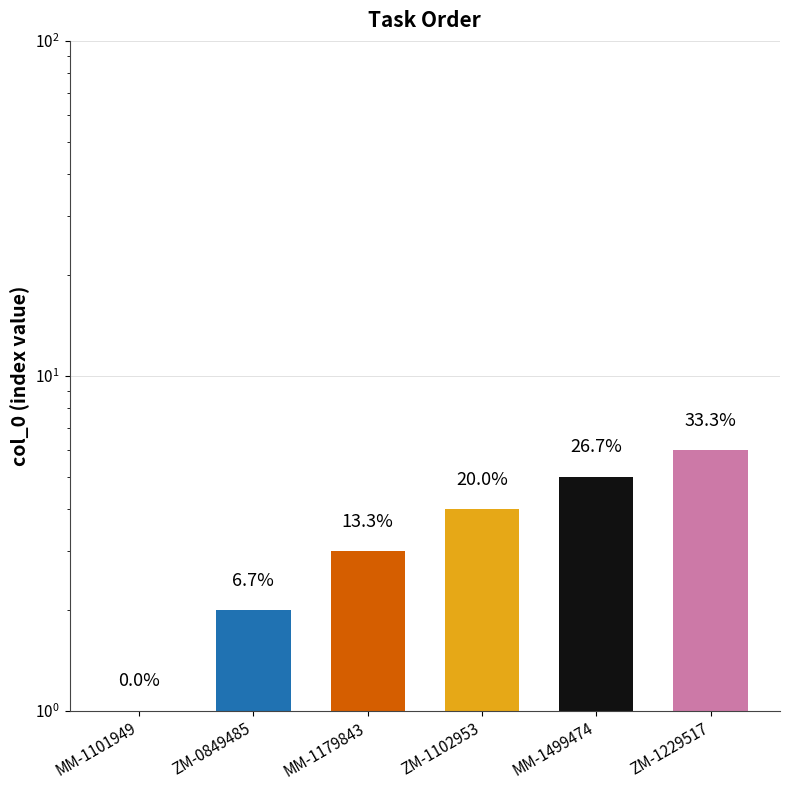

Reading left to right, what are all the values shown in this chart?

MM-1101949=1	ZM-0849485=2	MM-1179843=3	ZM-1102953=4	MM-1499474=5	ZM-1229517=6